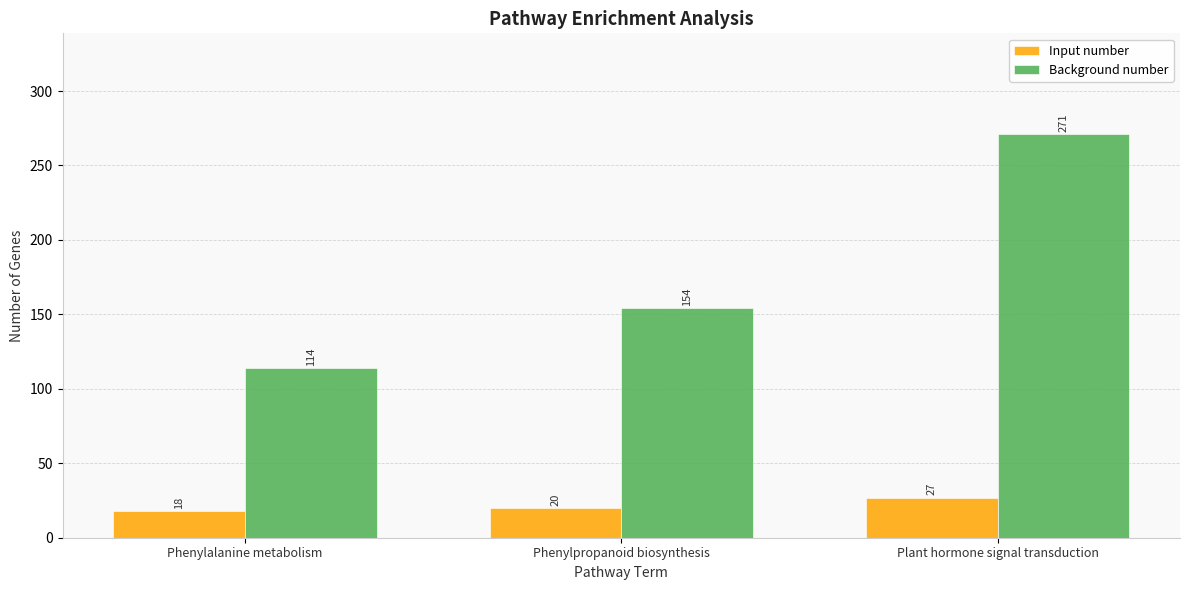

What value does the Input number series have at Phenylpropanoid biosynthesis?

20